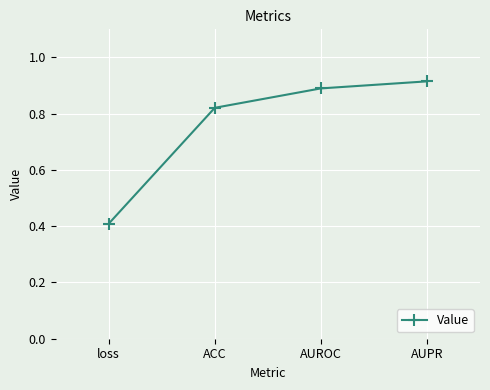

What is the change in value from ACC to AUROC?

+0.1